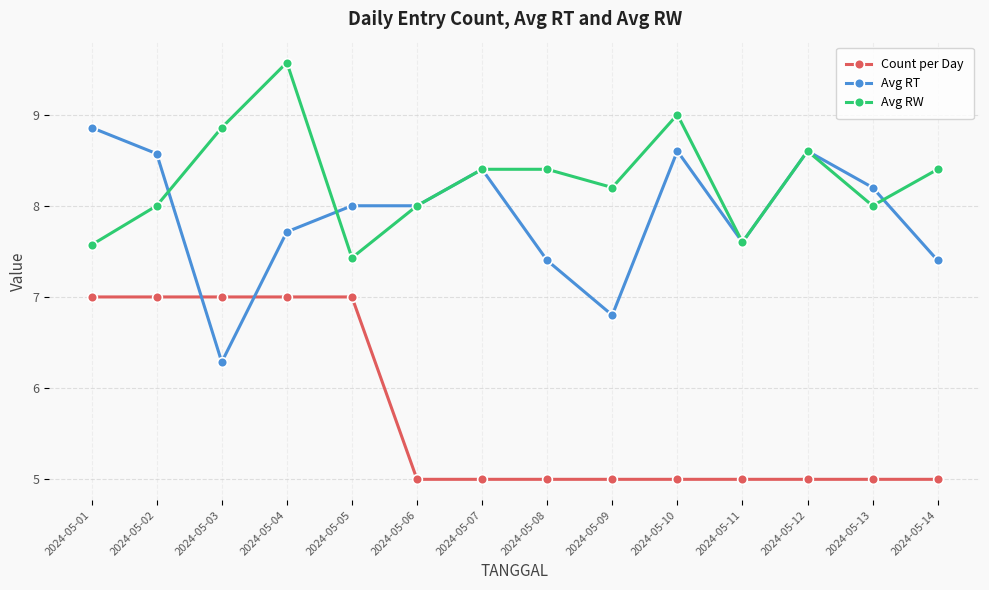

Reading left to right, extract all data points from this chart.

Count per Day: 7.0	7.0	7.0	7.0	7.0	5.0	5.0	5.0	5.0	5.0	5.0	5.0	5.0	5.0
Avg RT: 8.9	8.6	6.3	7.7	8.0	8.0	8.4	7.4	6.8	8.6	7.6	8.6	8.2	7.4
Avg RW: 7.6	8.0	8.9	9.6	7.4	8.0	8.4	8.4	8.2	9.0	7.6	8.6	8.0	8.4